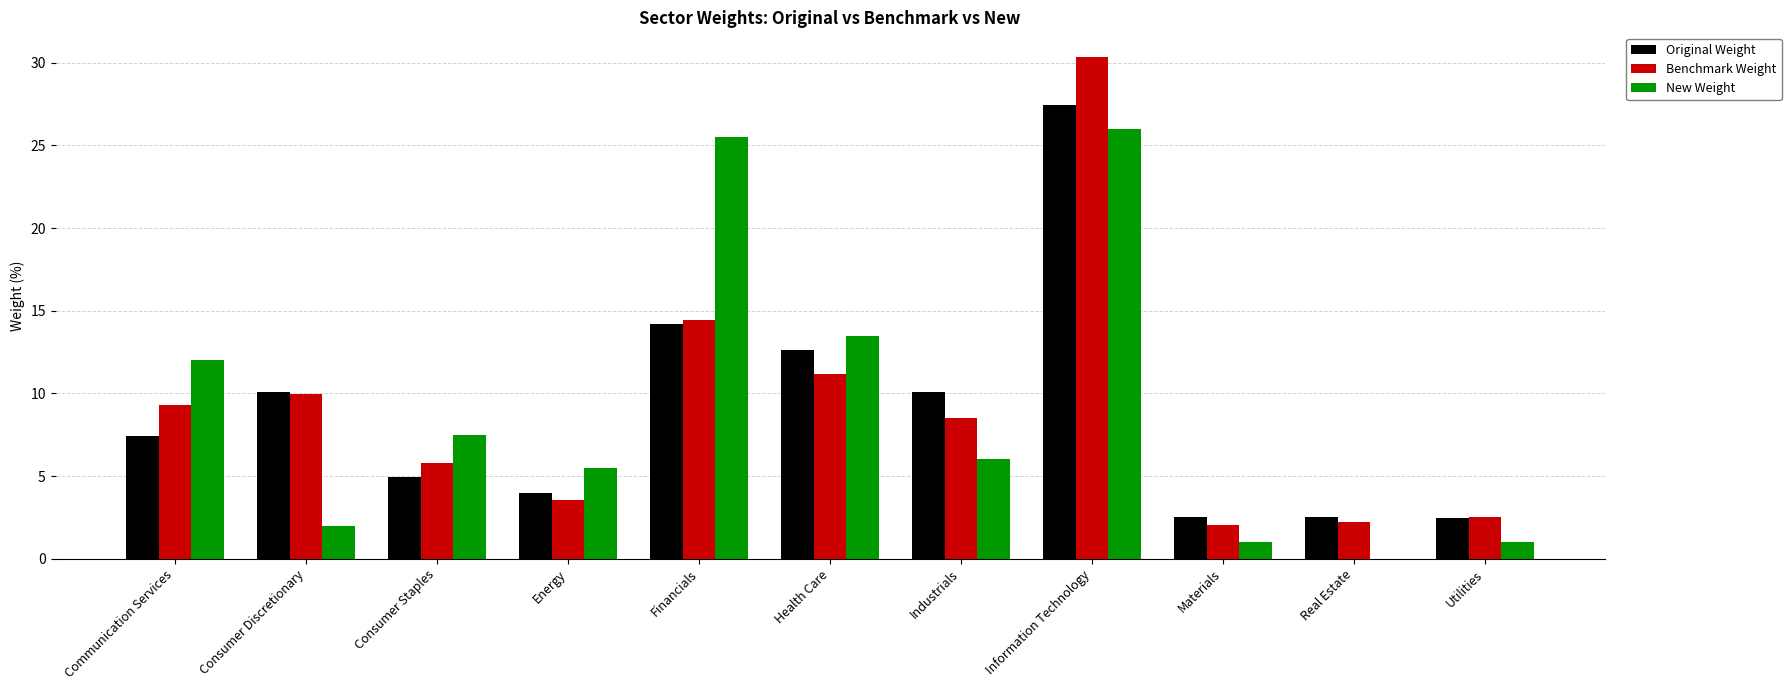

Is the value of New Weight at Communication Services greater than the value of Benchmark Weight at Health Care?

Yes